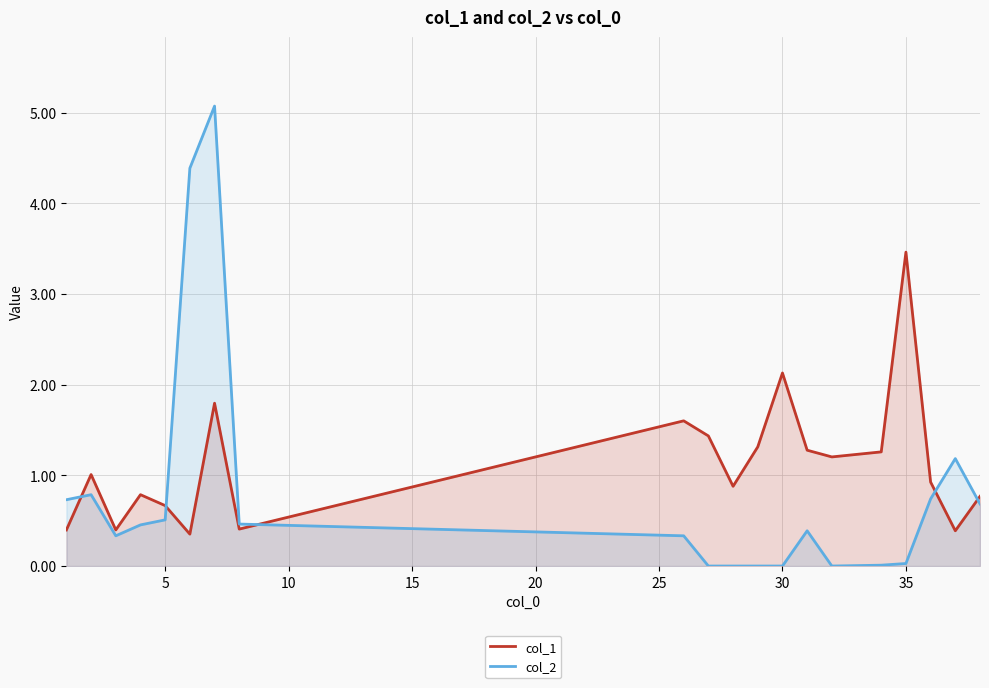

What is the value of the col_2 point at the 2nd from the left?

0.8